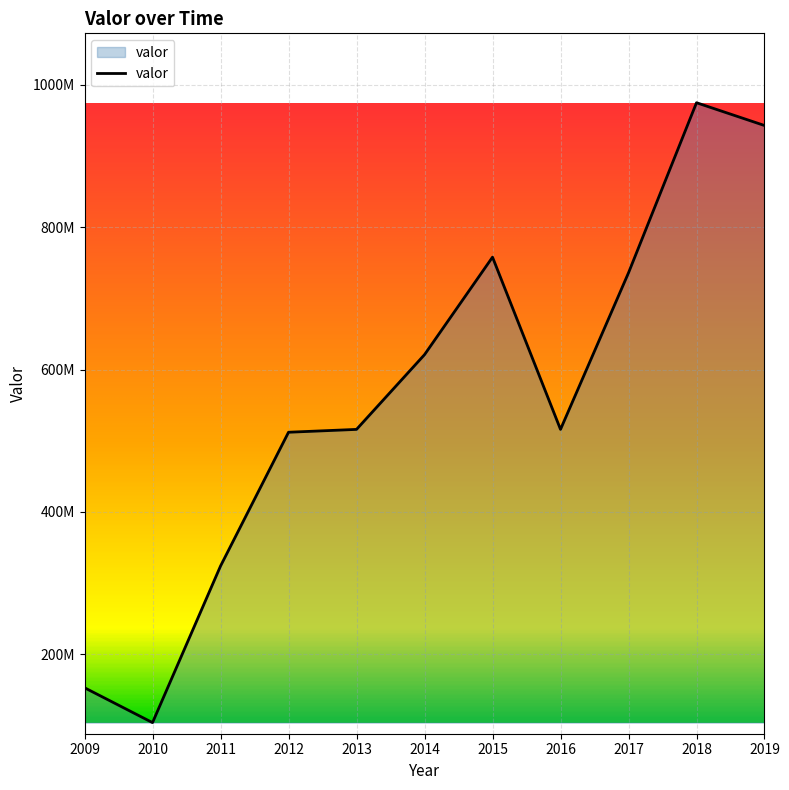

Where is the first local maximum?

2015